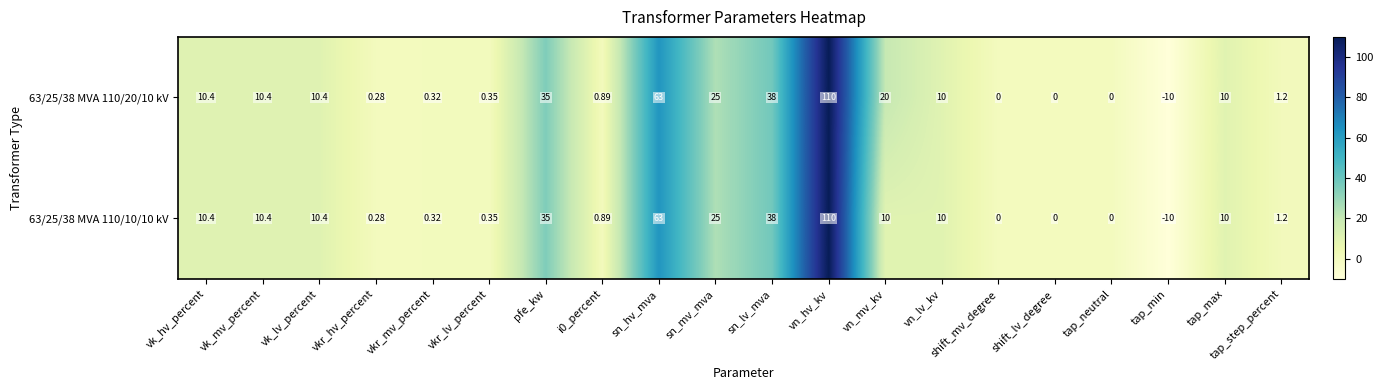

Which category has the highest value in the 63/25/38 MVA 110/20/10 kV series?

vn_hv_kv